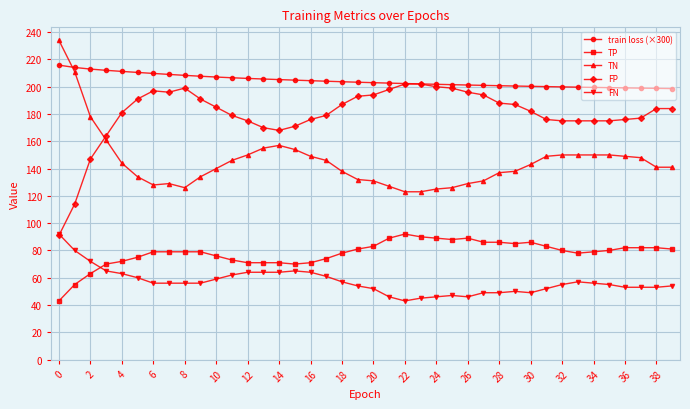

True or false: FP has more than 1 points higher than both neighbors.

True